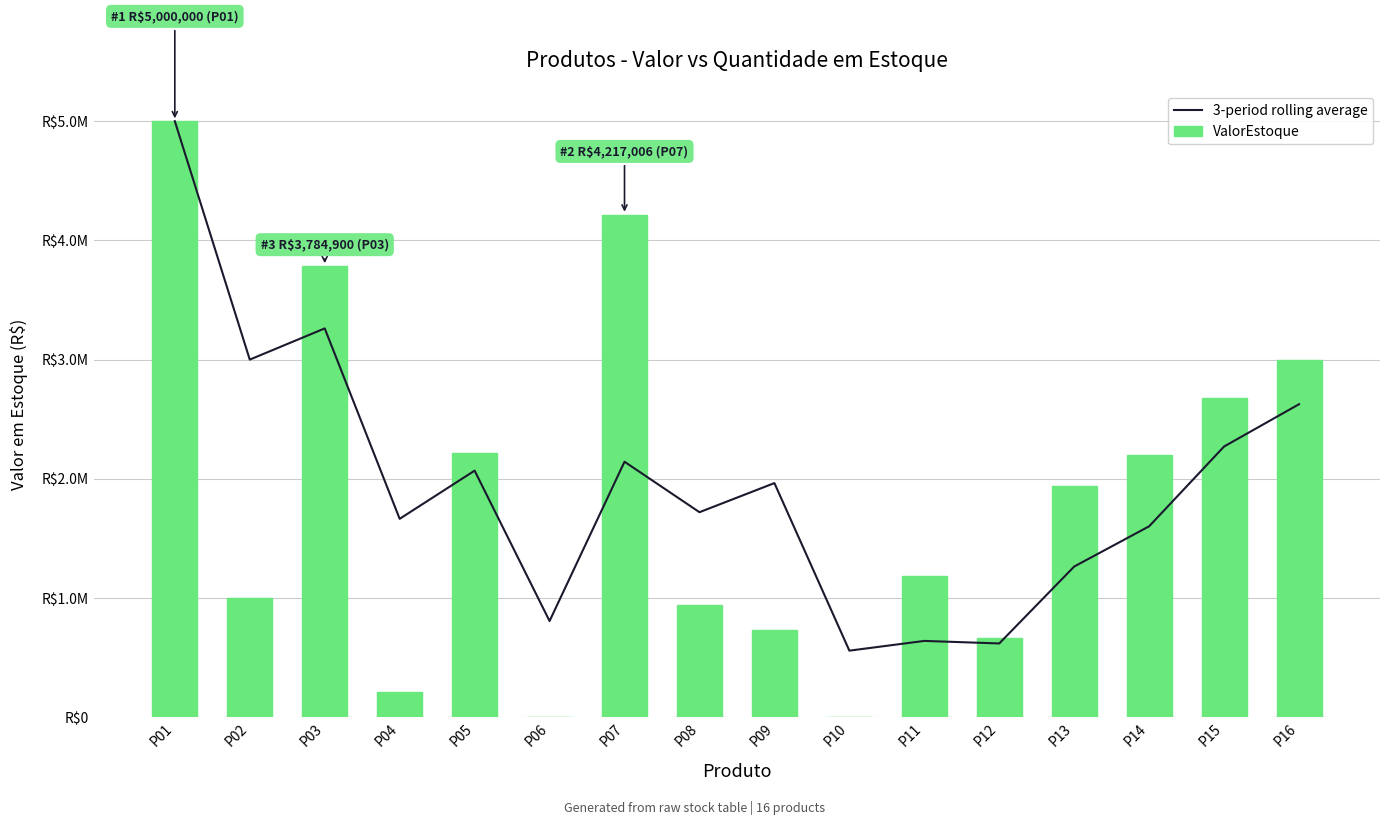

Is the value of 3-period rolling average at P03 greater than the value of ValorEstoque at P13?

Yes